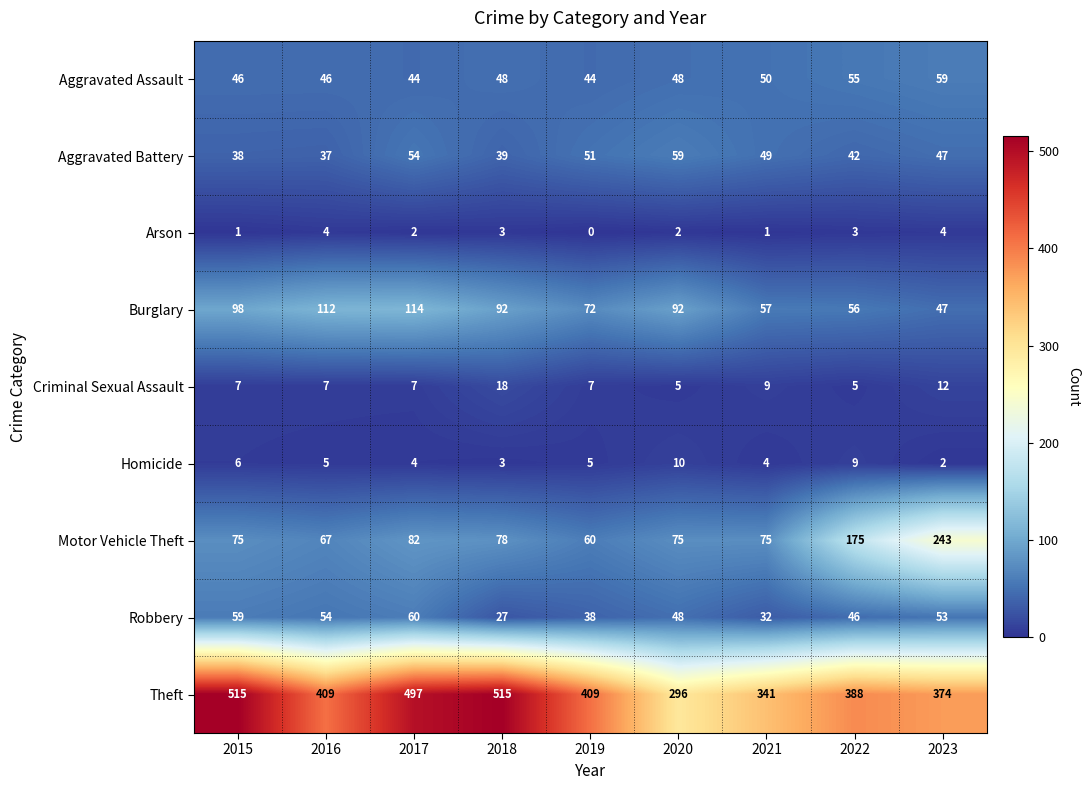

What is the difference between the second highest and minimum values in the Theft series?

219